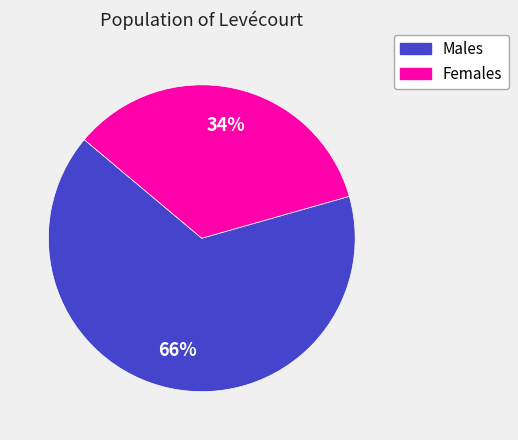

Does any single category account for the majority?

Yes